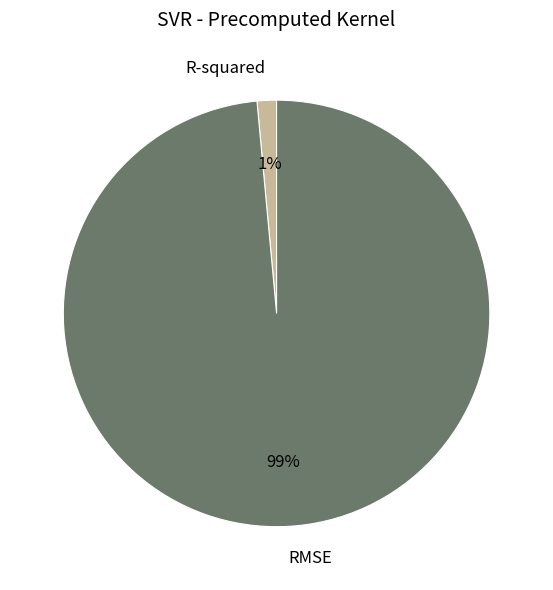

Which slice is the largest?

RMSE